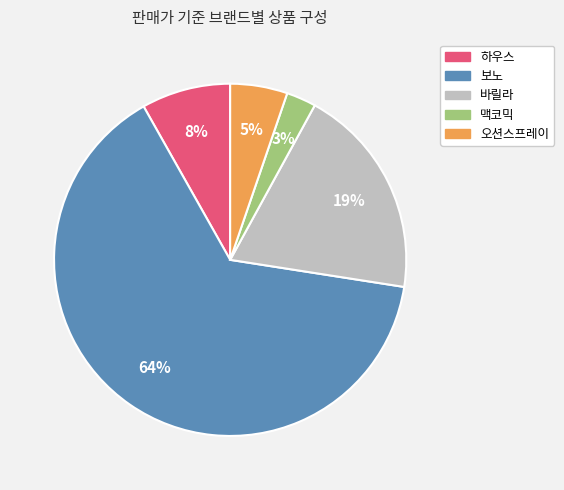

How many slices are in this pie chart?

5